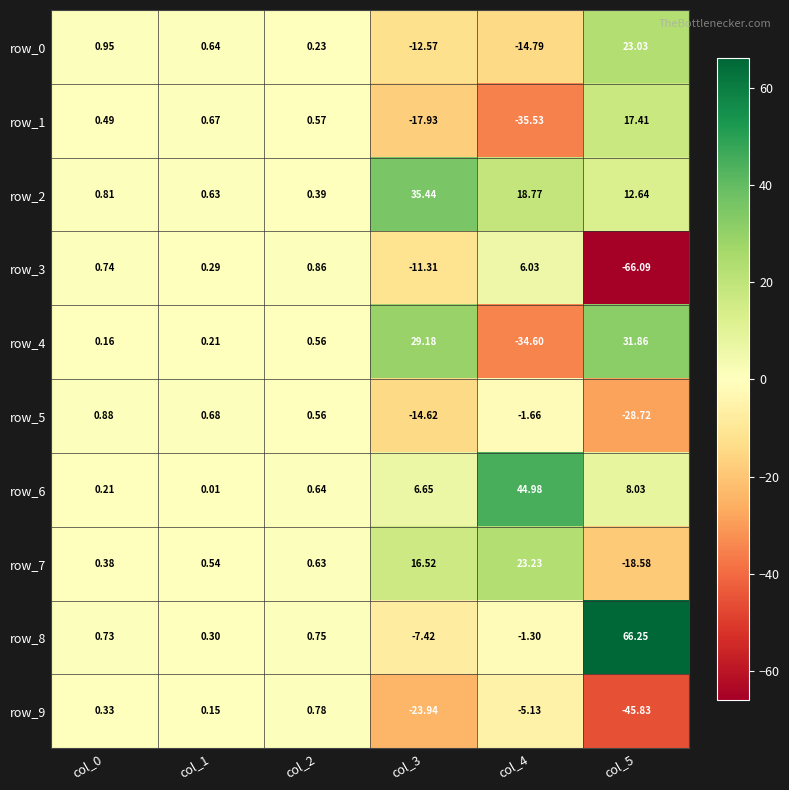

What is the minimum value for row_1?

-35.5